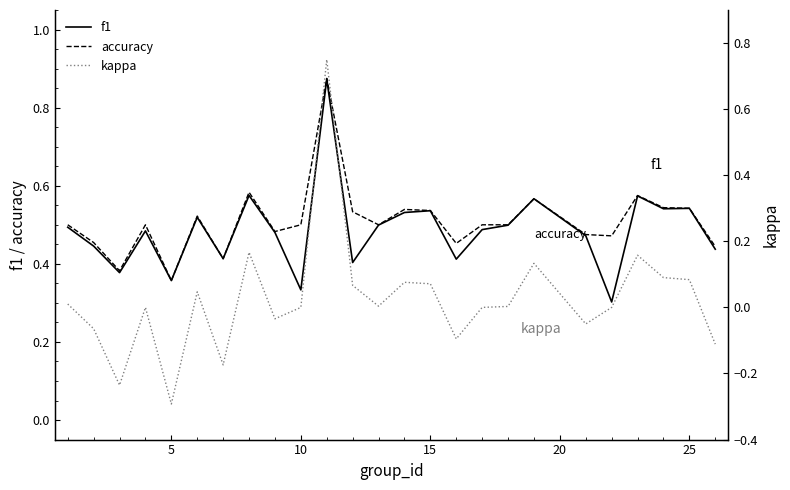

The f1 series shows 0.3 at 25. True or false?

False